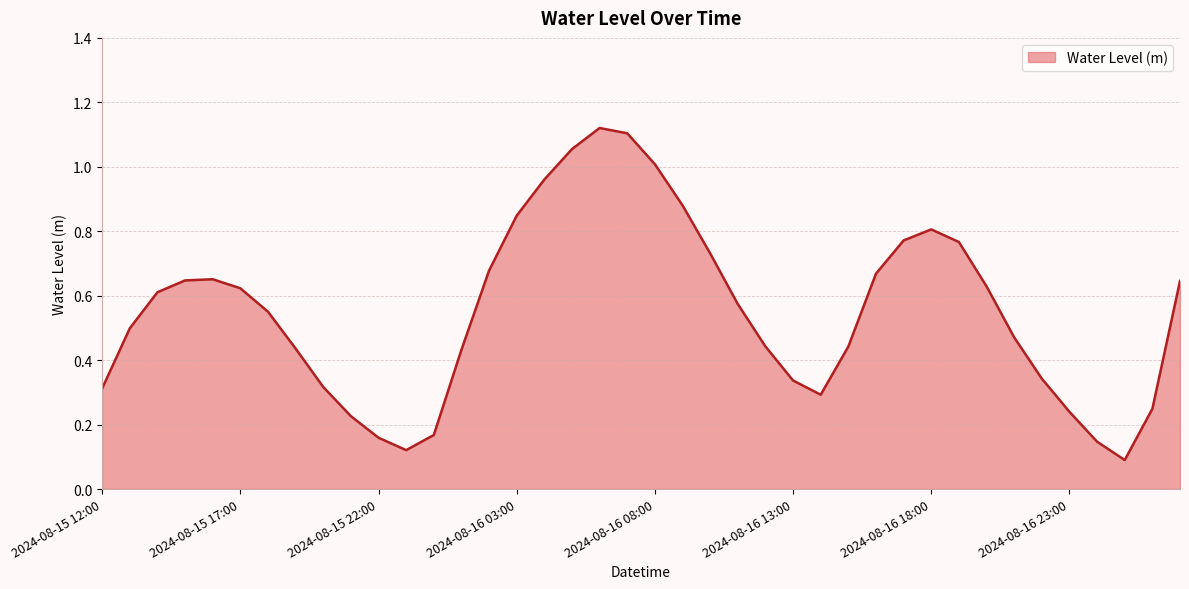

What is the label of the 39th point from the left?

2024-08-17 02:00